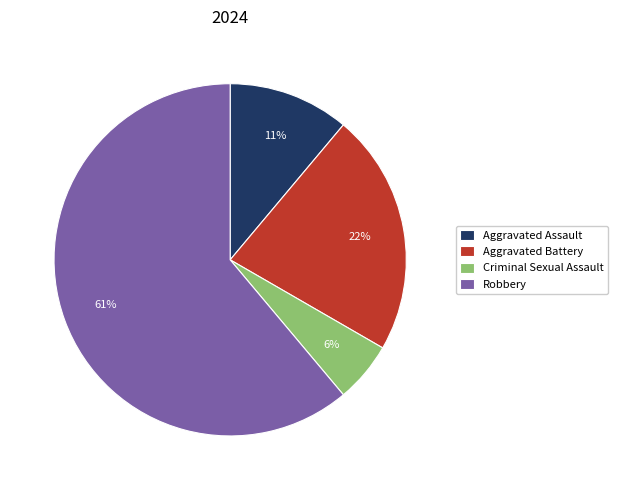

True or false: Robbery accounts for 61% of the total.

True